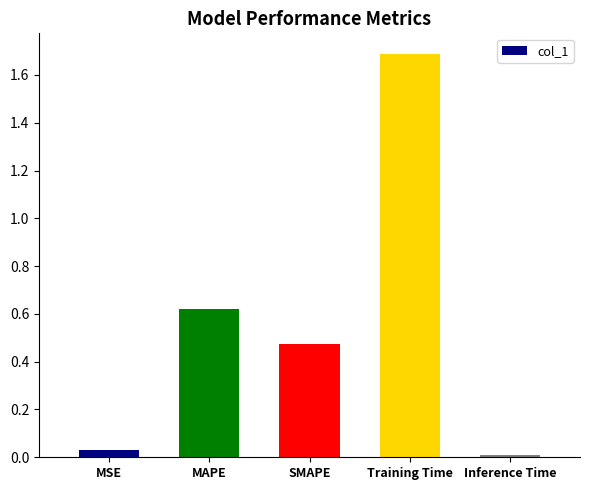

Does the chart contain stacked bars?

No